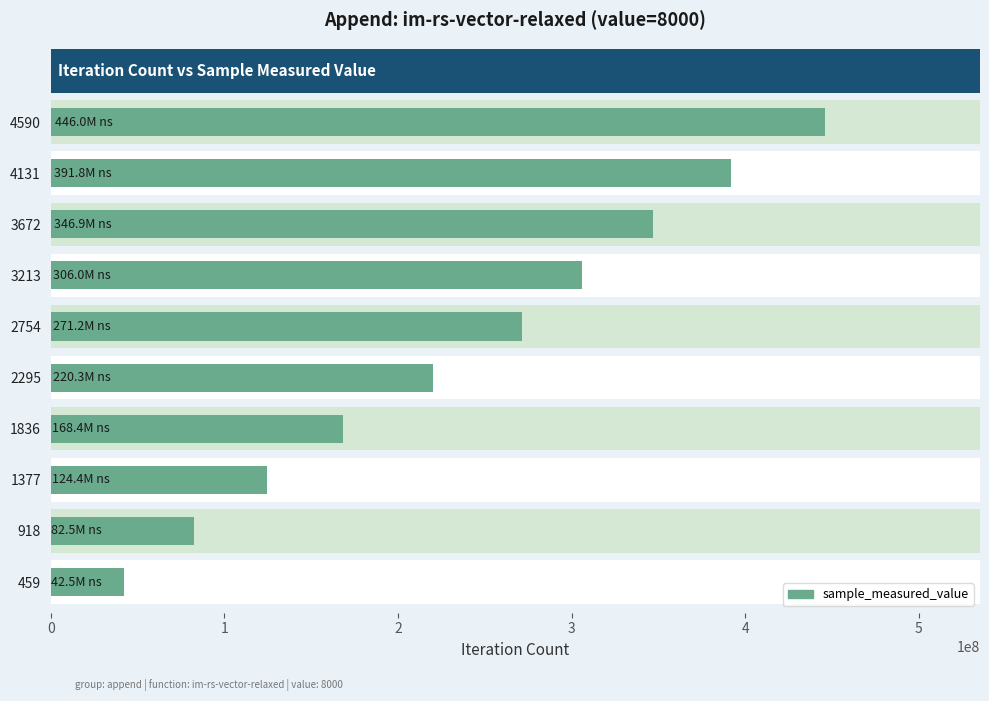

Which has a higher value, 1377 or 1836?

1836